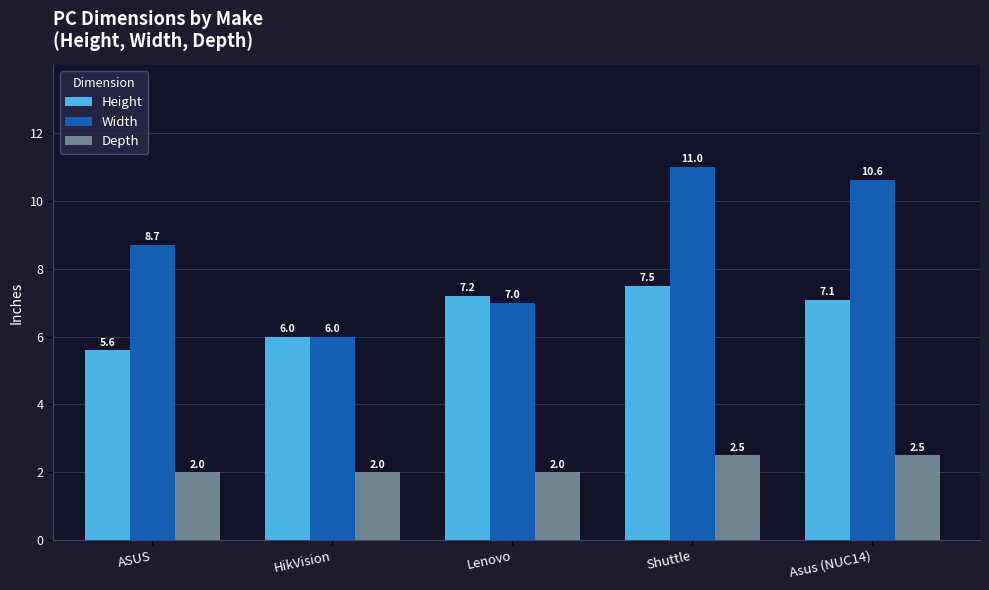

Which series has the largest range (max minus min)?

Width